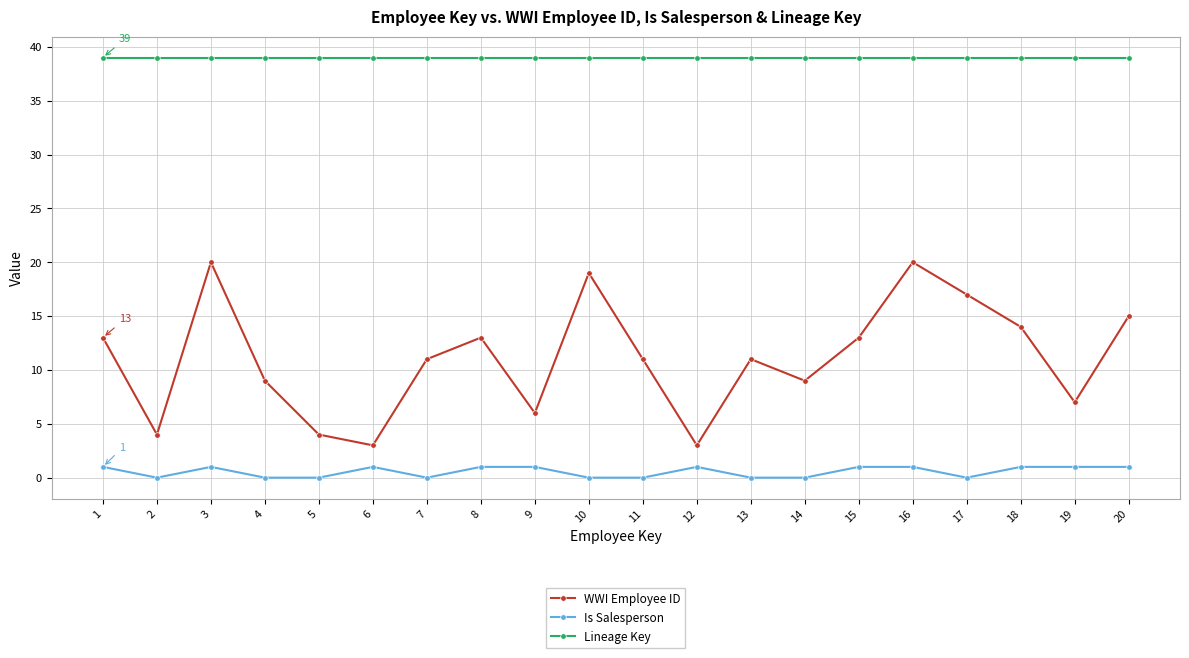

Where does the WWI Employee ID series first go above 11?

1